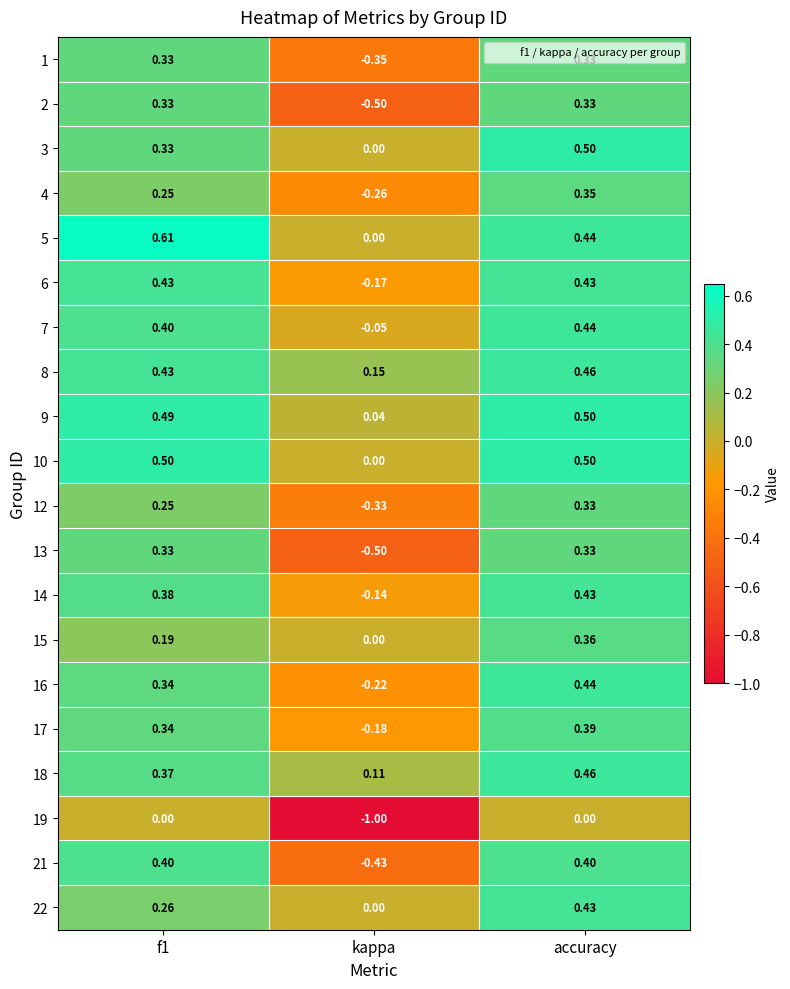

Which category has the lowest value in the 2 series?

kappa